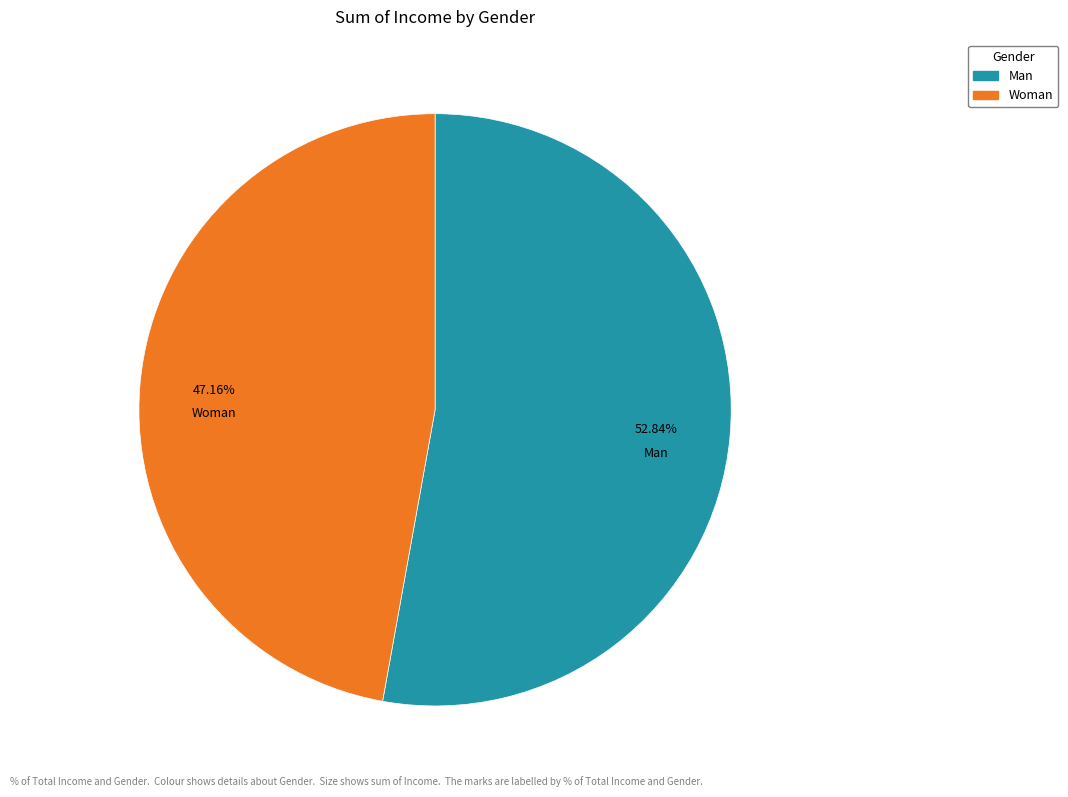

To the nearest percent, what is the average slice percentage?

50%